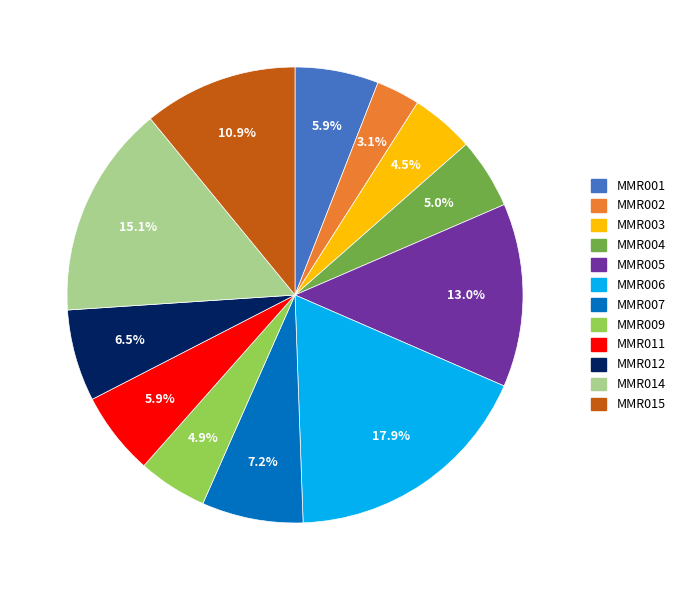

Which category has the biggest portion of the pie?

MMR006